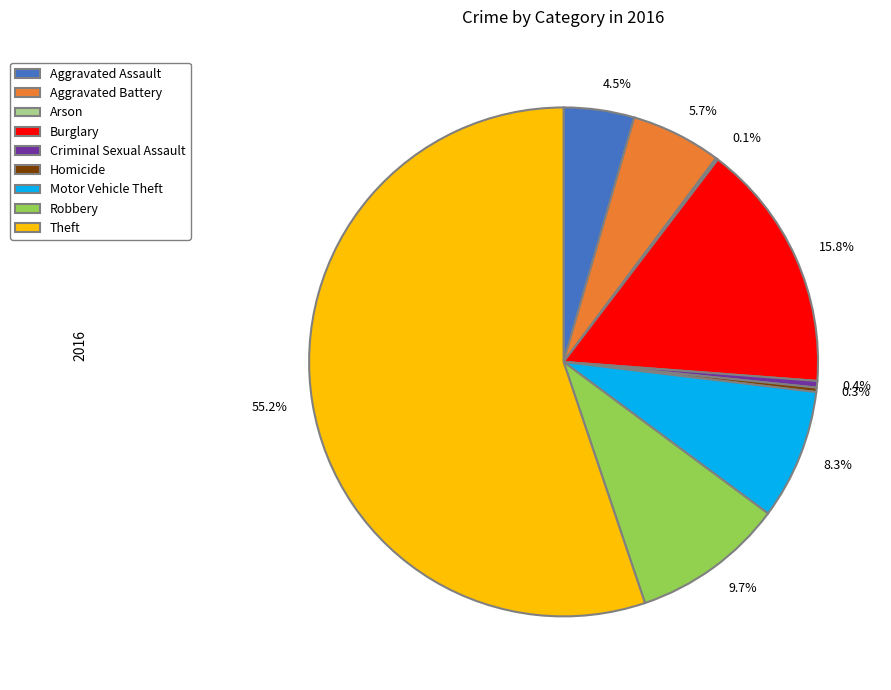

To the nearest percent, what is the combined percentage of Homicide and Motor Vehicle Theft?

9%